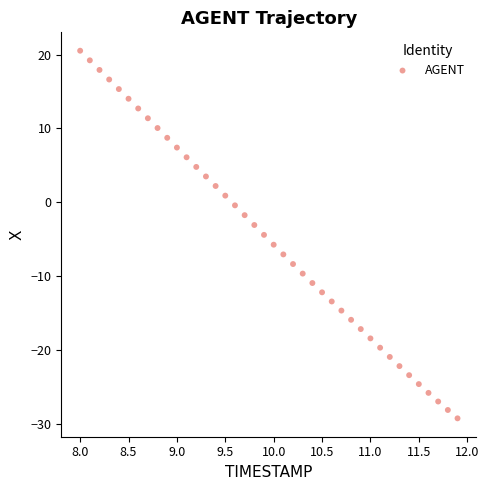

What is the range of X values (max minus min)?

3.9